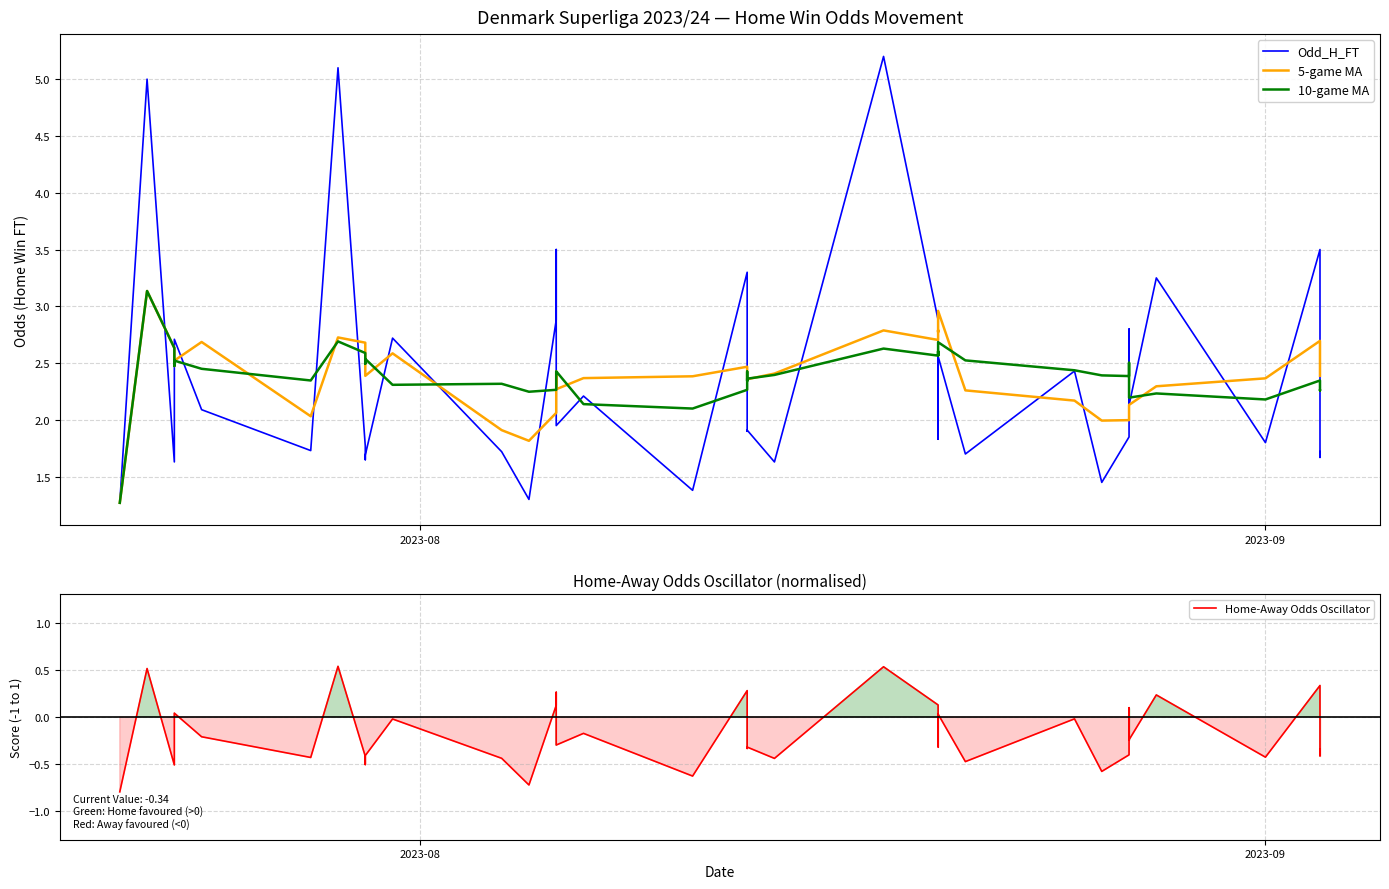

How many lines are shown in the chart?

4